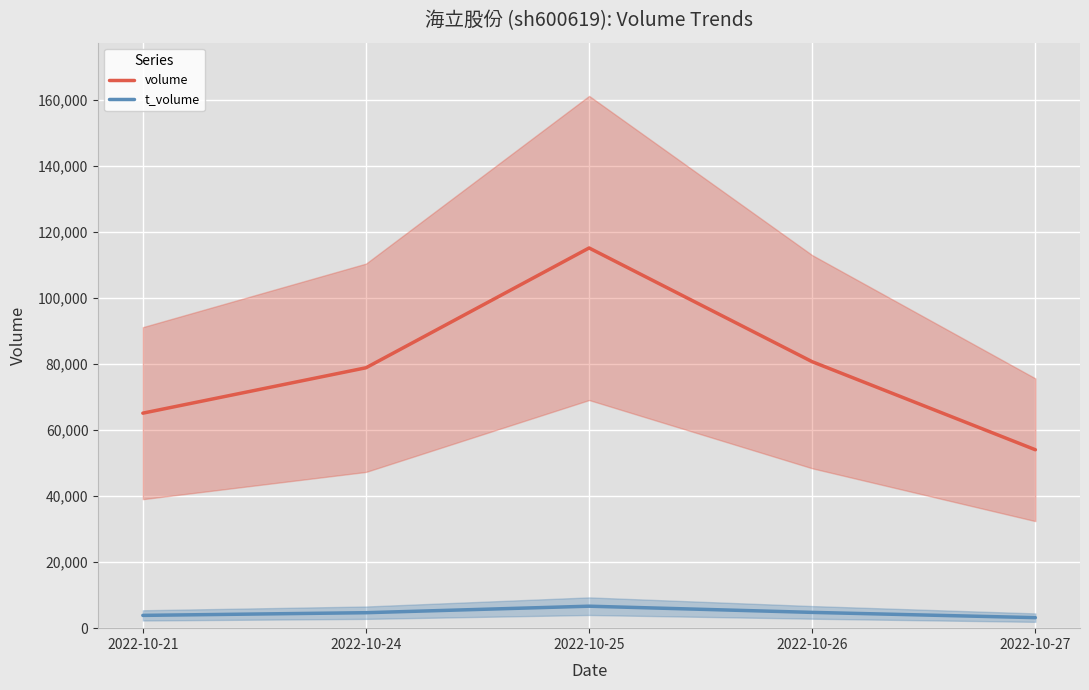

Is the value of t_volume at 2022-10-24 greater than the value of volume at 2022-10-25?

No